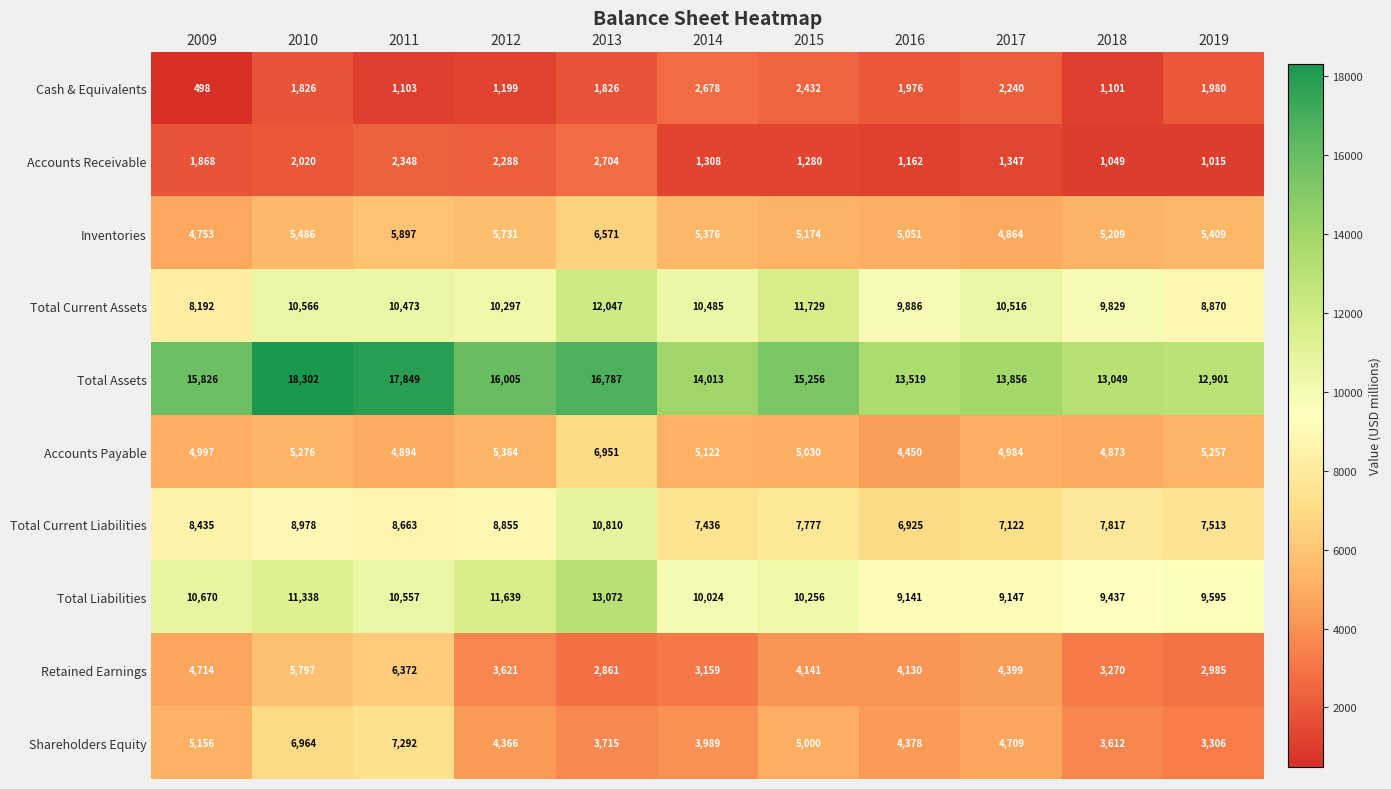

What is the minimum value shown in the chart?

498